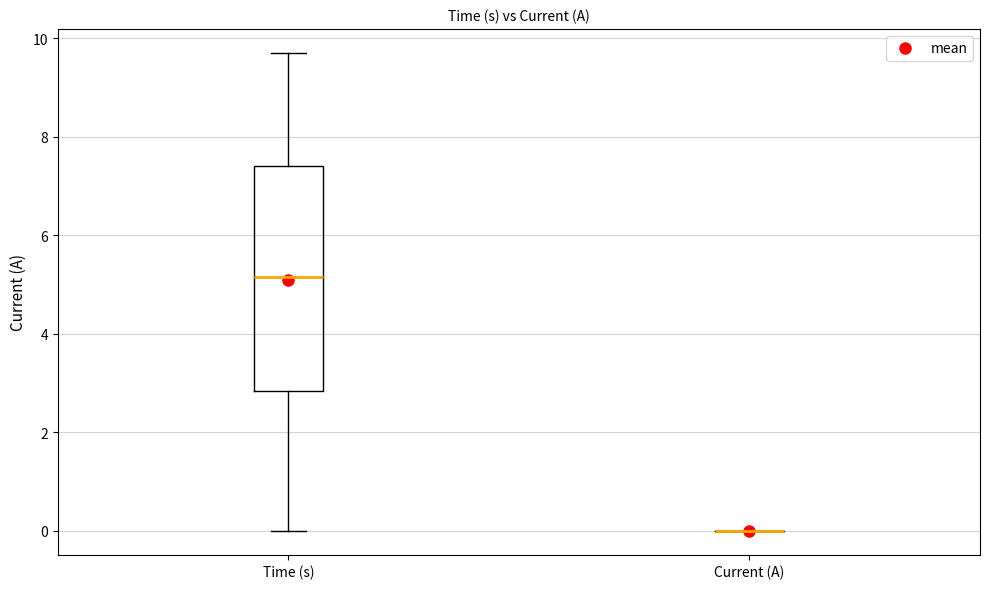

Comparing the boxes themselves (not the whiskers), which one is the tallest?

Time (s)